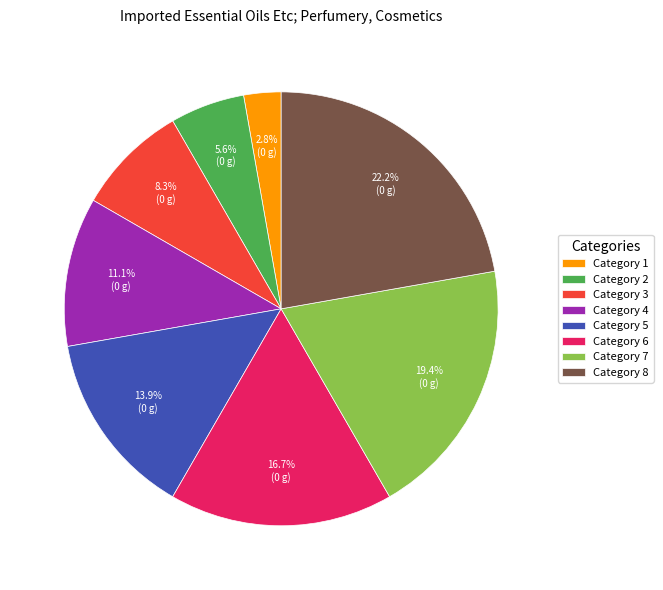

What is the ratio of the value at Category 2 to the value at Category 1?

2.0